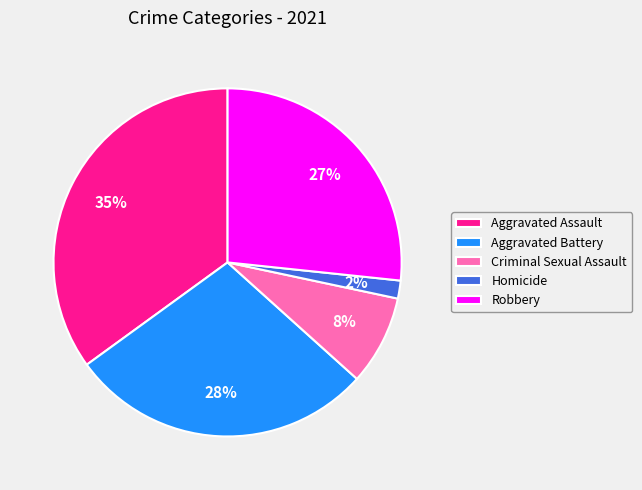

Does any single category account for the majority?

No